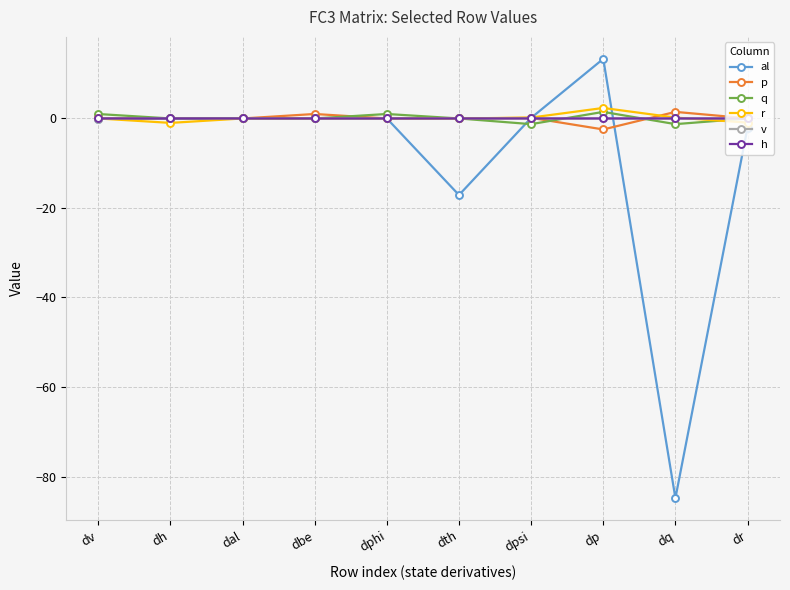

What is the difference between the p values at dbe and dal?

1.0